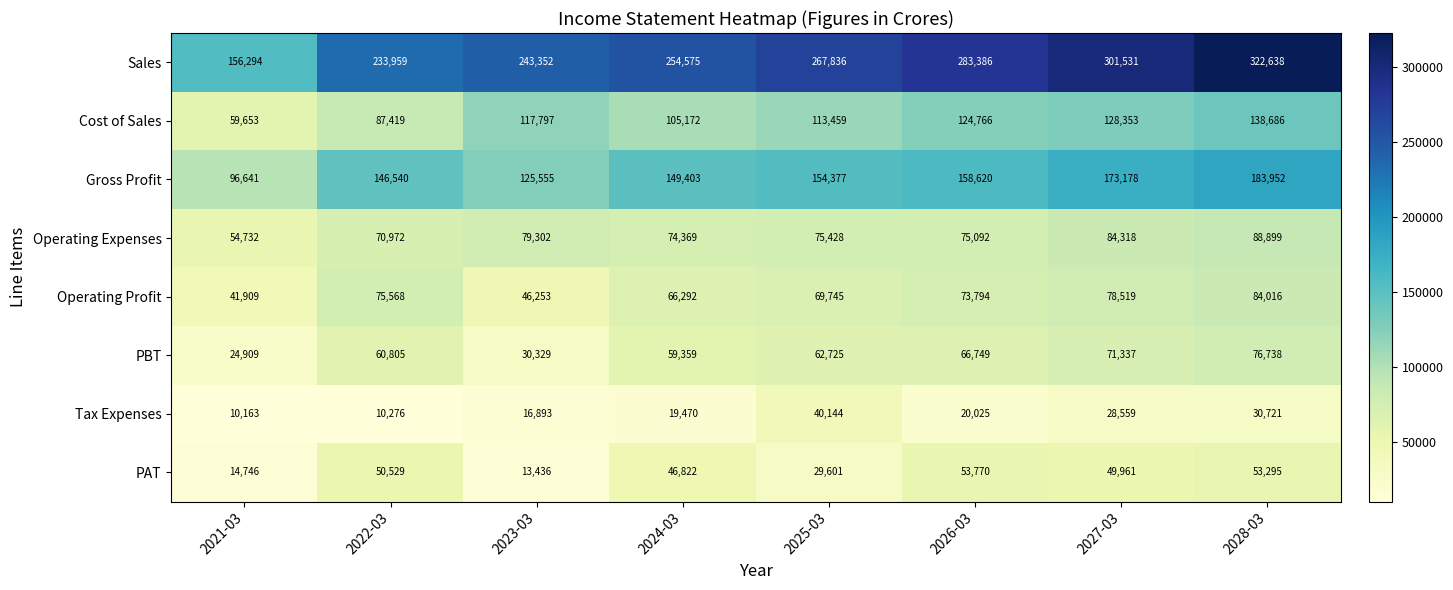

Rank the series by their maximum value, from lowest to highest.

Tax Expenses, PAT, PBT, Operating Profit, Operating Expenses, Cost of Sales, Gross Profit, Sales